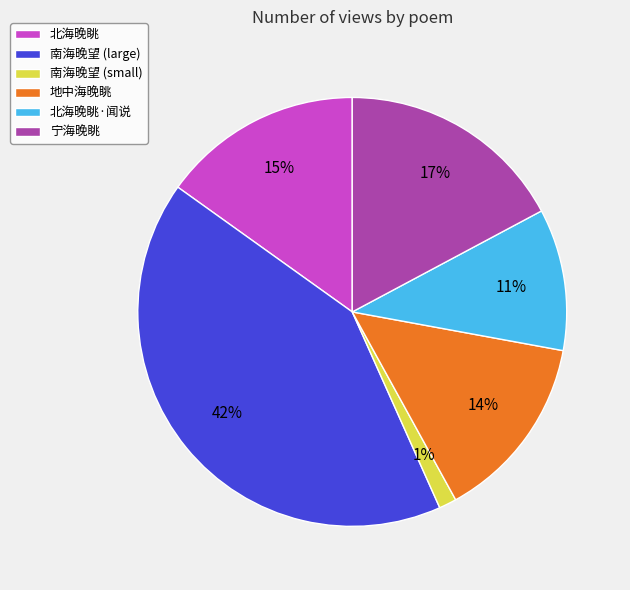

Do 宁海晚眺 and 南海晚望 (small) together represent more than half of the pie?

No